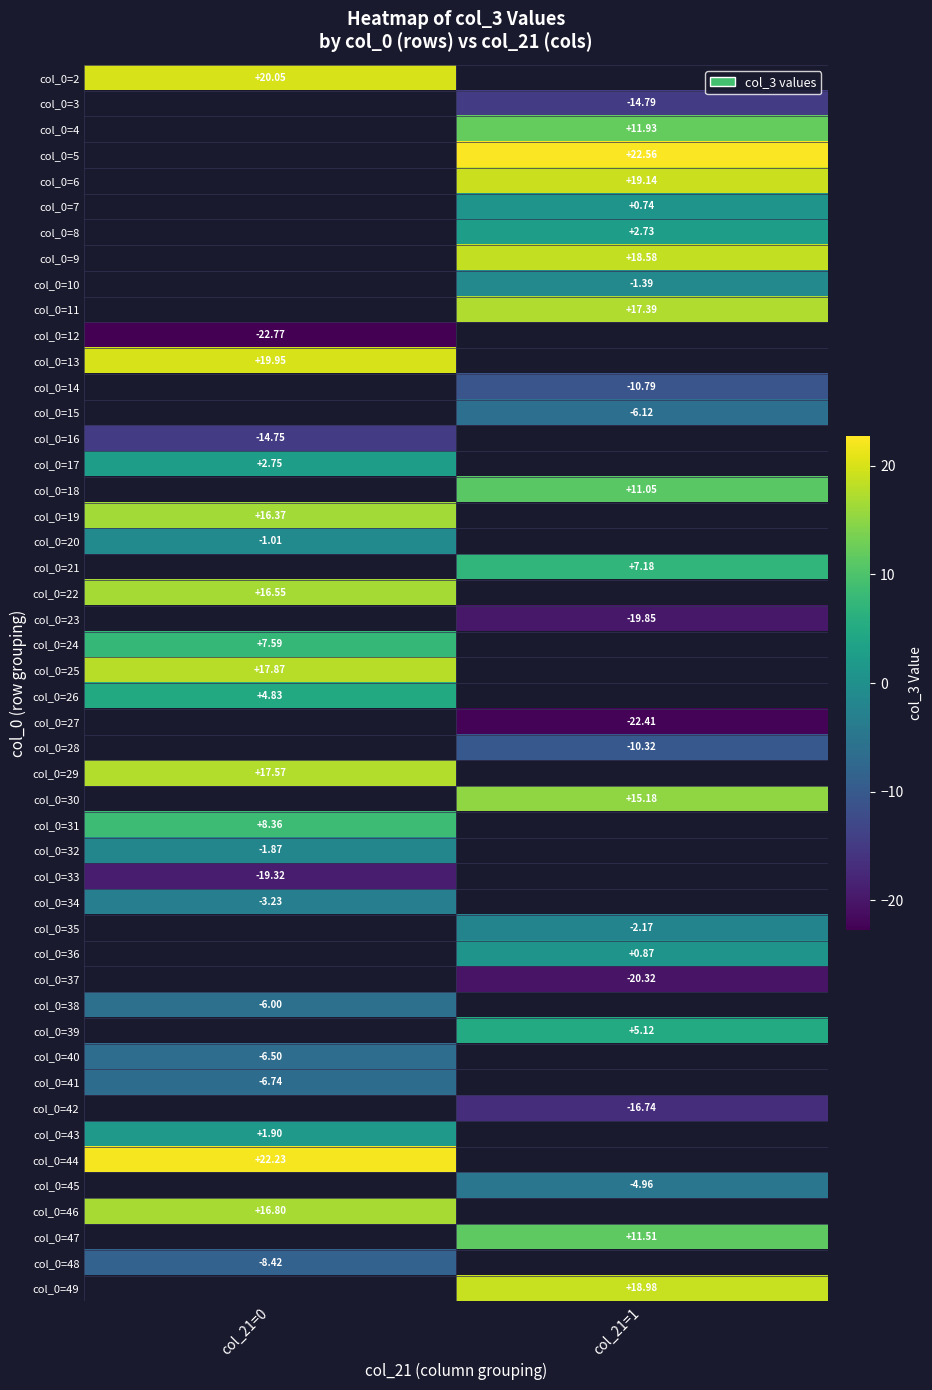

Is the value of col_0=45 at col_21=1 greater than the value of col_0=22 at col_21=0?

No